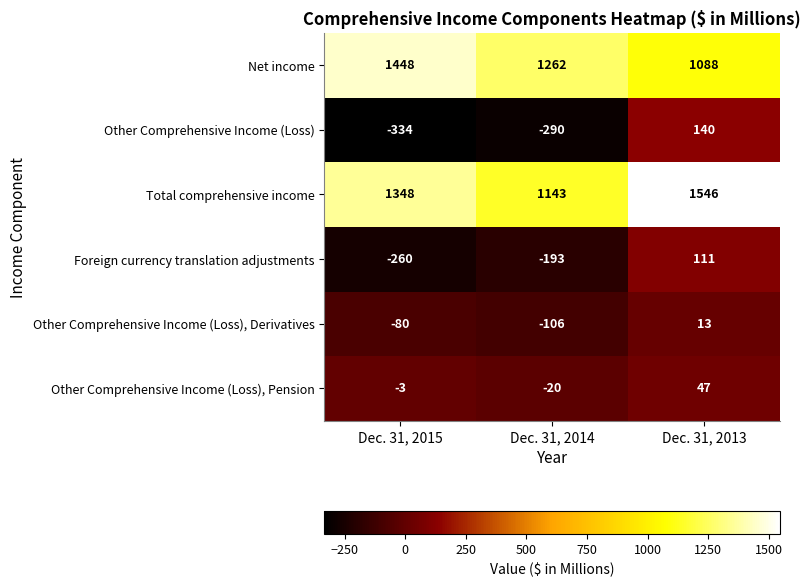

The Net income series shows 1448 at Dec. 31, 2015. True or false?

True